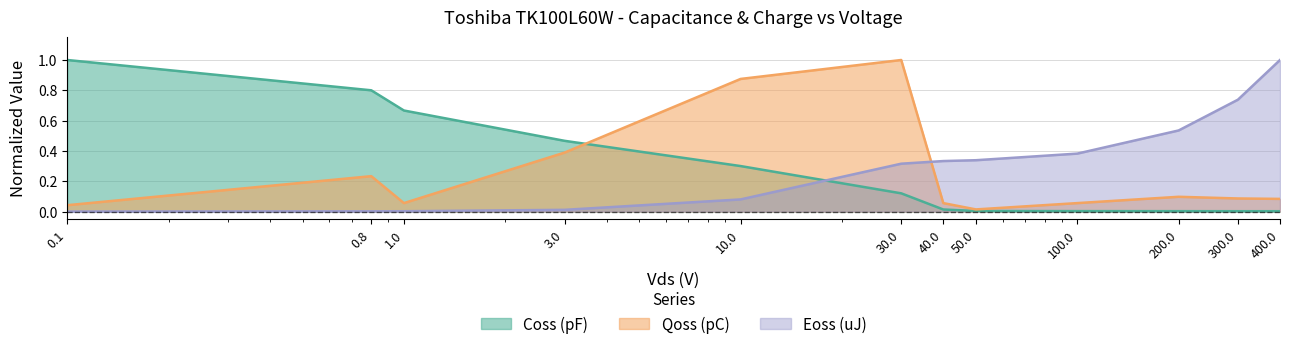

Reading left to right, what are all the values shown in this chart?

Qoss (pC): 0.1=0.0	0.8=0.2	1.0=0.1	3.0=0.4	10.0=0.9	30.0=1.0	40.0=0.1	50.0=0.0	100.0=0.1	200.0=0.1	300.0=0.1	400.0=0.1
Eoss (uJ): 0.1=0.0	0.8=0.0	1.0=0.0	3.0=0.0	10.0=0.1	30.0=0.3	40.0=0.3	50.0=0.3	100.0=0.4	200.0=0.5	300.0=0.7	400.0=1.0
Coss (pF): 0.1=1.0	0.8=0.8	1.0=0.7	3.0=0.5	10.0=0.3	30.0=0.1	40.0=0.0	50.0=0.0	100.0=0.0	200.0=0.0	300.0=0.0	400.0=0.0